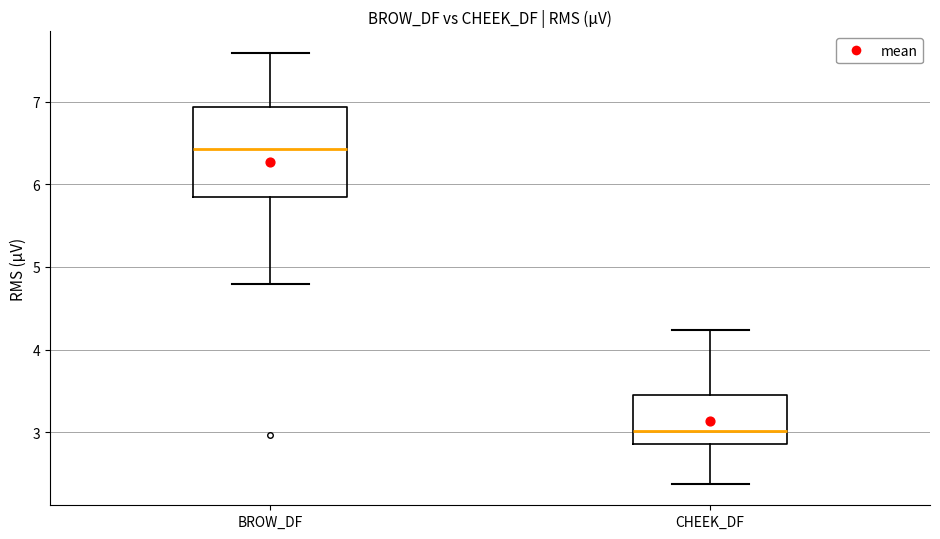

Comparing the boxes themselves (not the whiskers), which one is the tallest?

BROW_DF